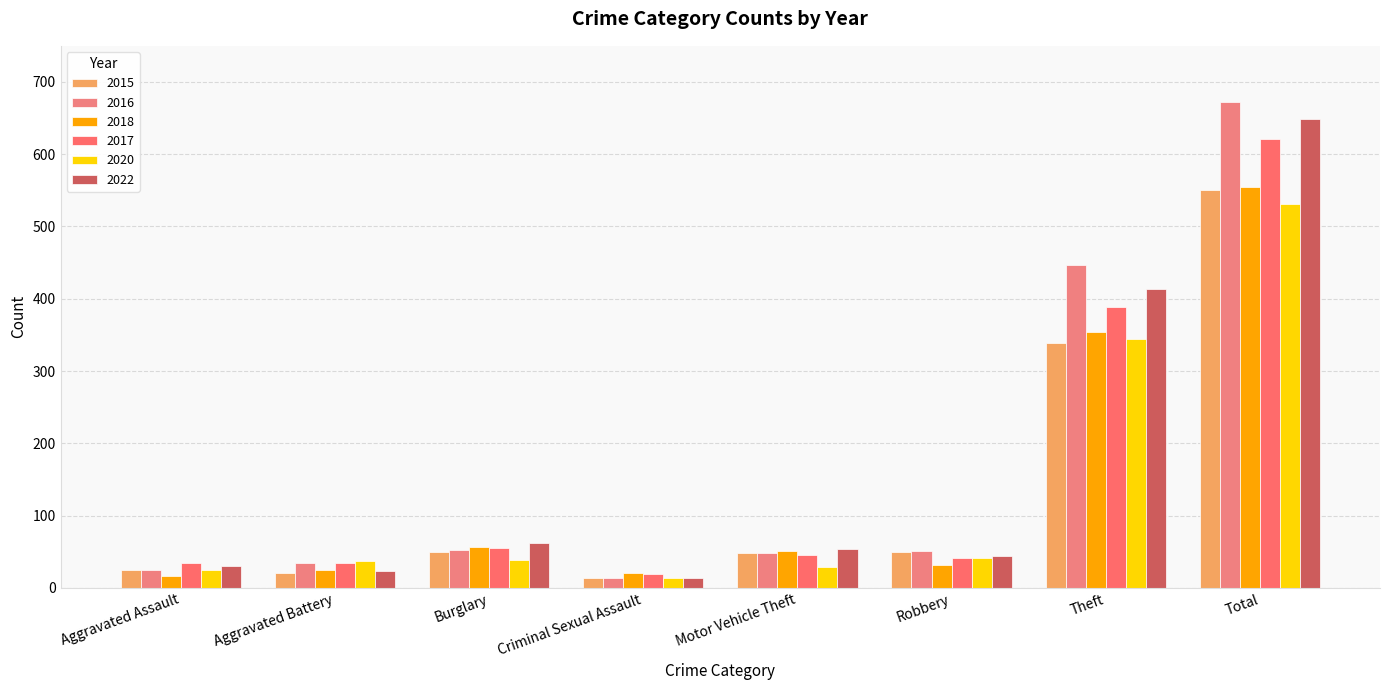

What position from the right is Burglary?

6